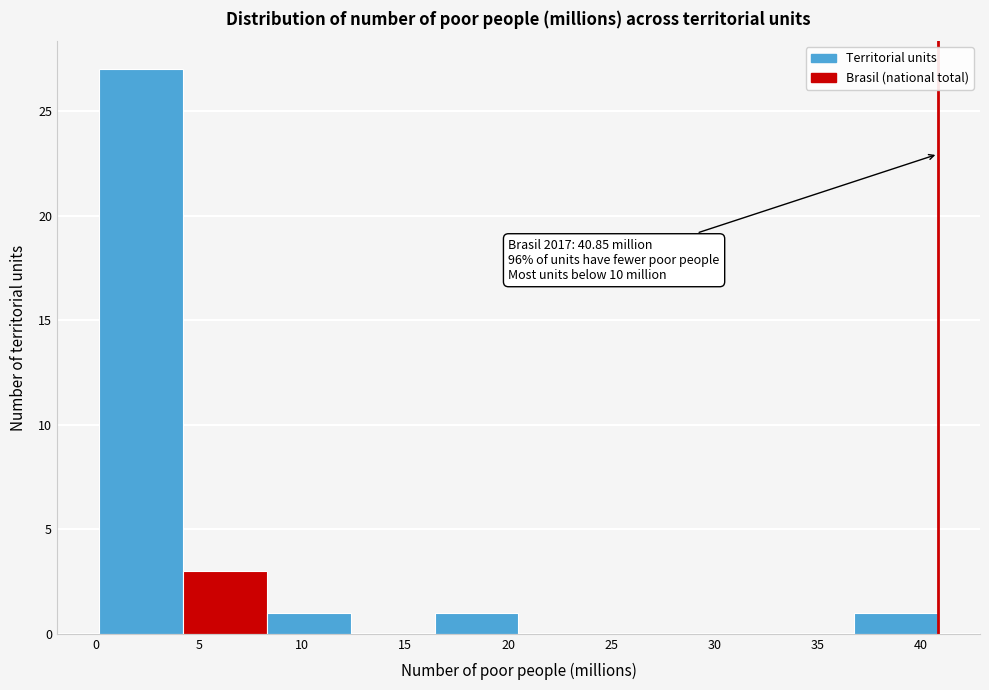

Which range on the x-axis has the tallest bar?

0.0 to 4.0